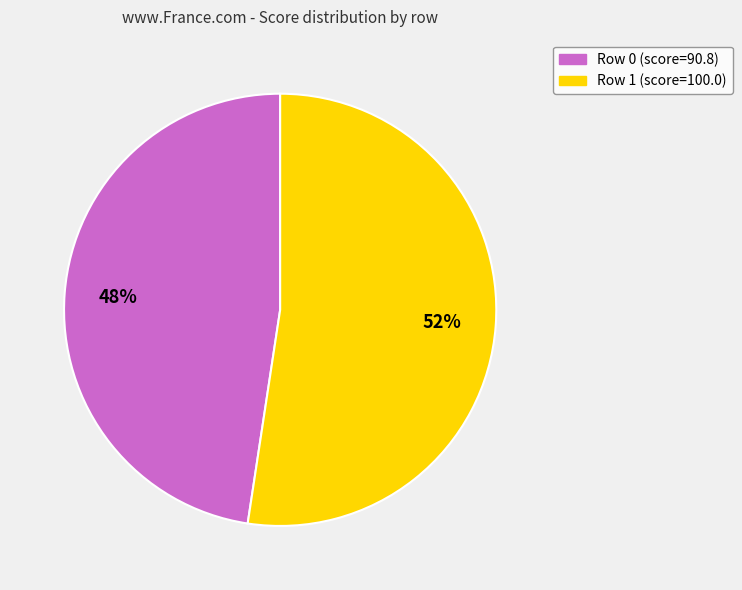

To the nearest percent, what is the average slice percentage?

50%